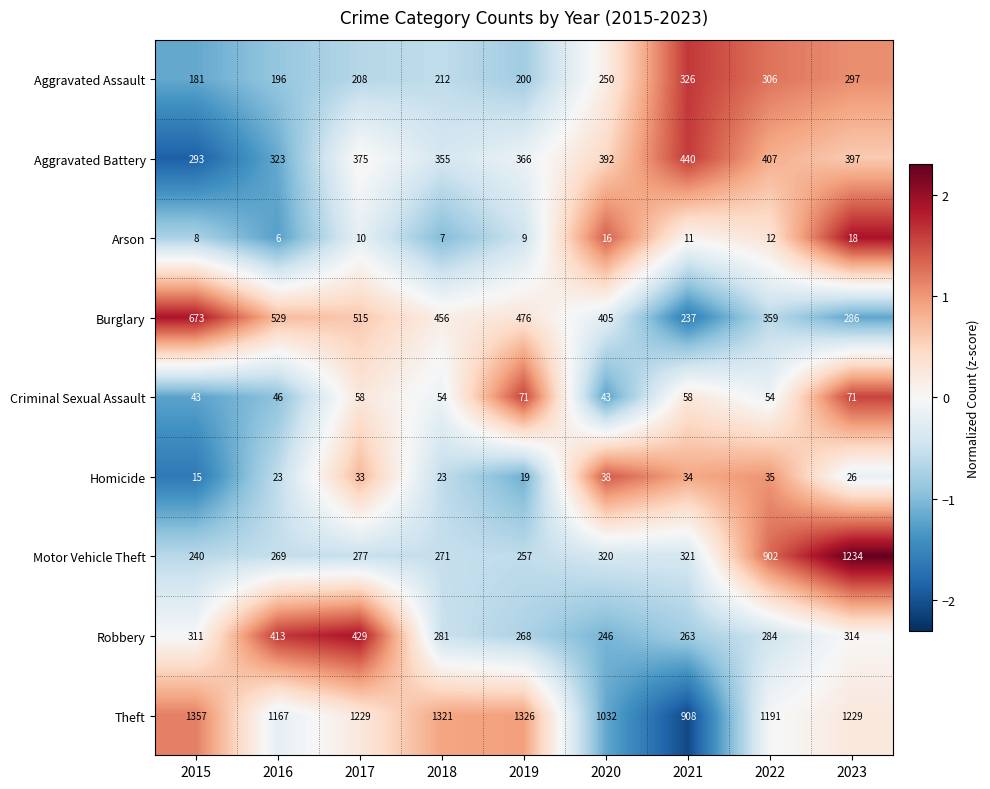

What is the difference between the highest and lowest values at 2017?

1219